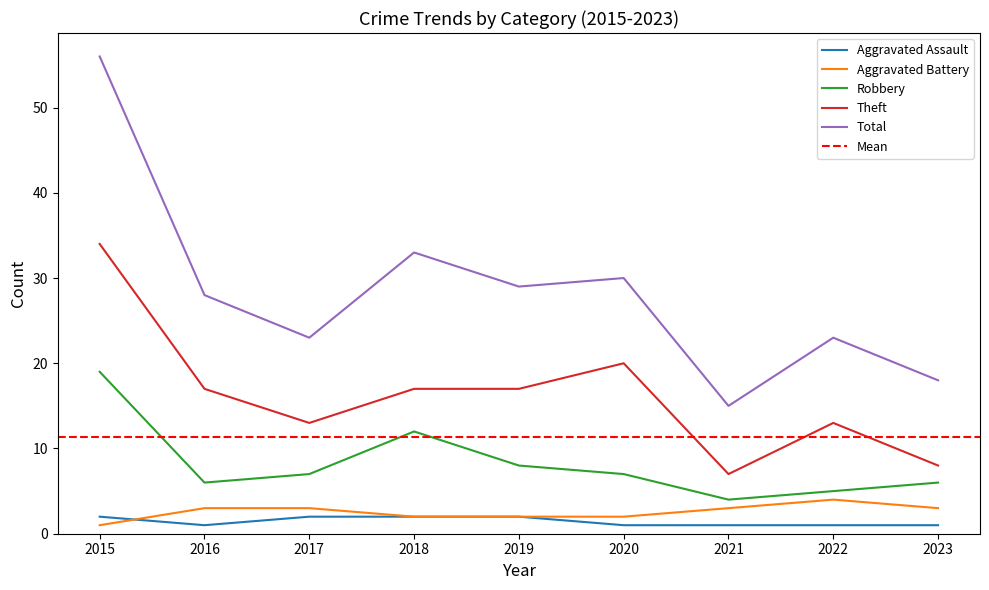

At which category does the chart reach its minimum across all series?

2016